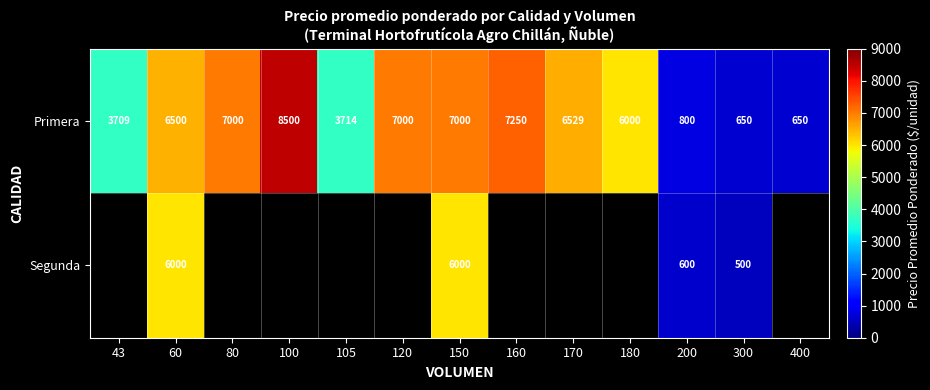

Between 200 and 180, which is larger?

180